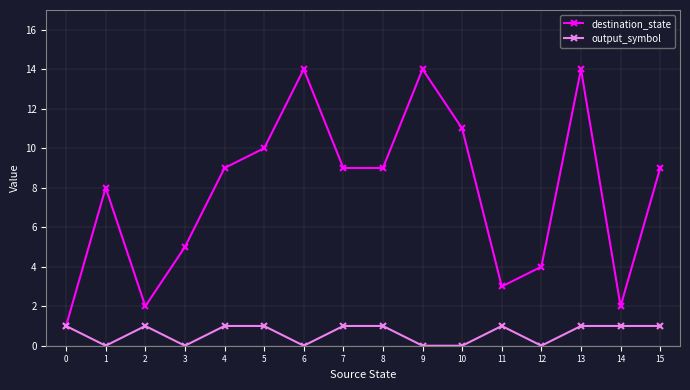

What is the total value across all series at 4?

10